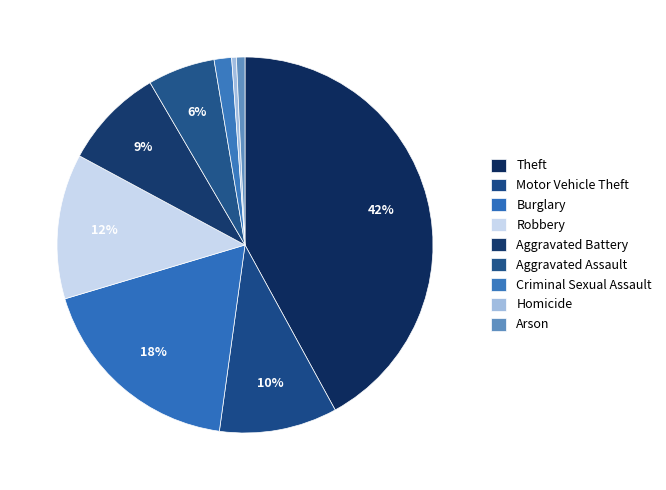

To the nearest percent, what is the combined percentage of Burglary and Arson?

19%